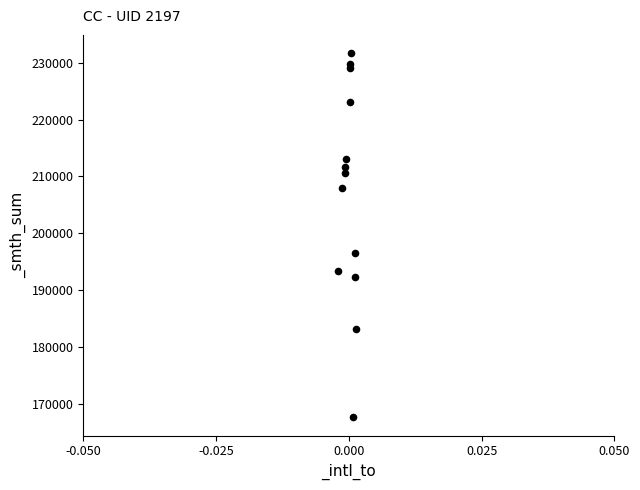

What Y value in the scatter plot is closest to 199650?

196600